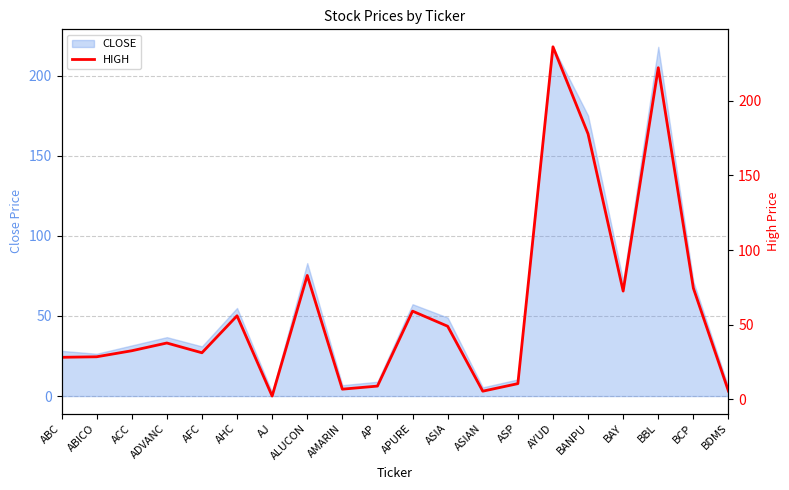

What position from the left is ALUCON?

8